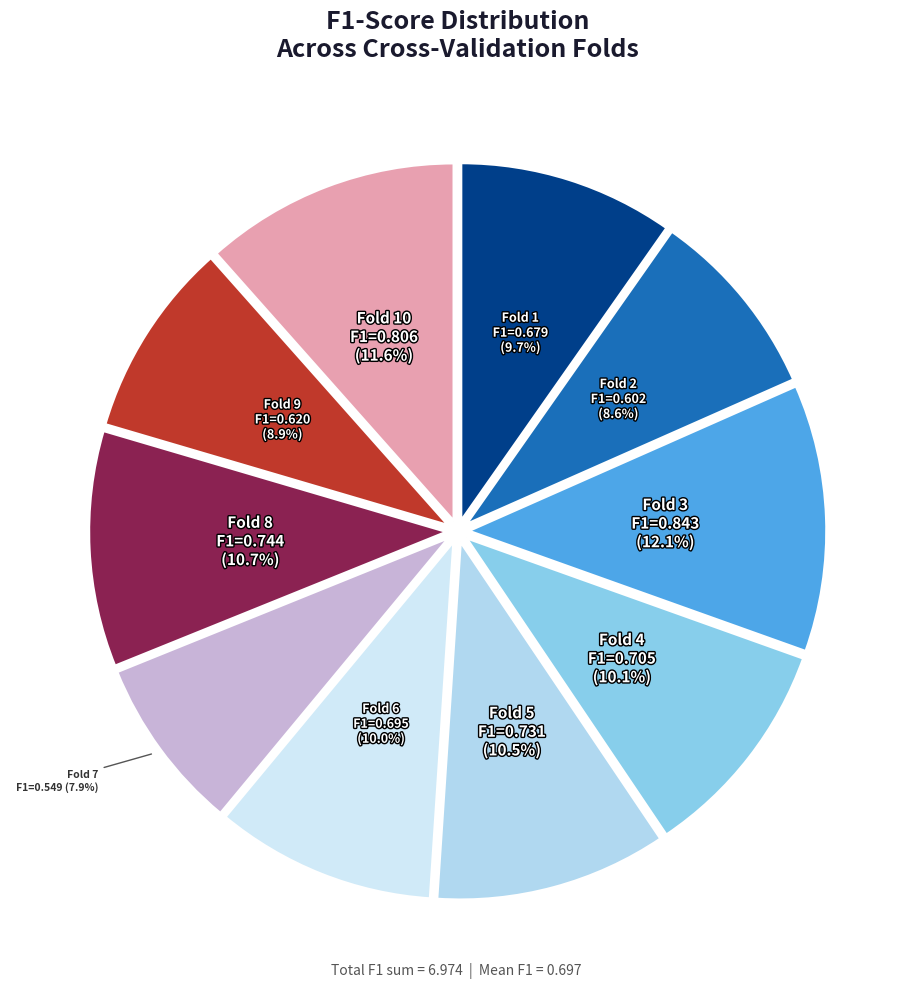

How many slices are in this pie chart?

10